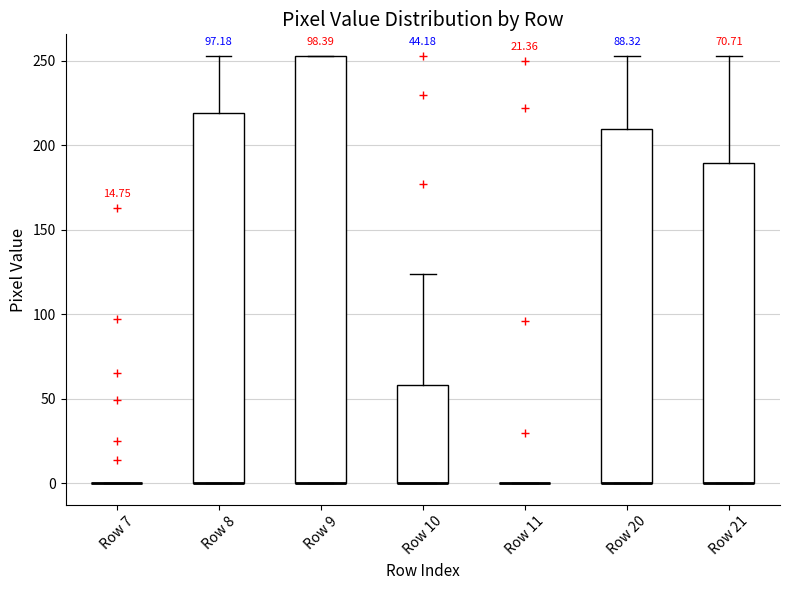

Comparing the boxes themselves (not the whiskers), which one is the tallest?

Row 9